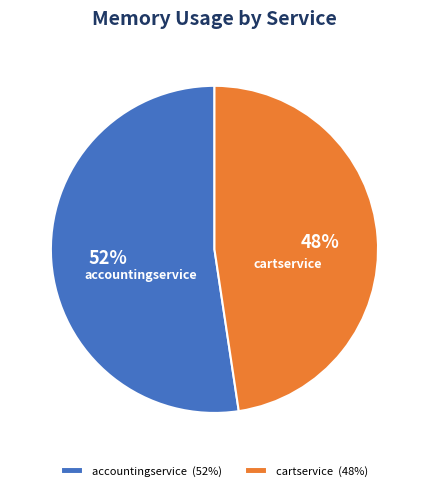

Rank the categories by value from highest to lowest.

accountingservice (52%), cartservice (48%)